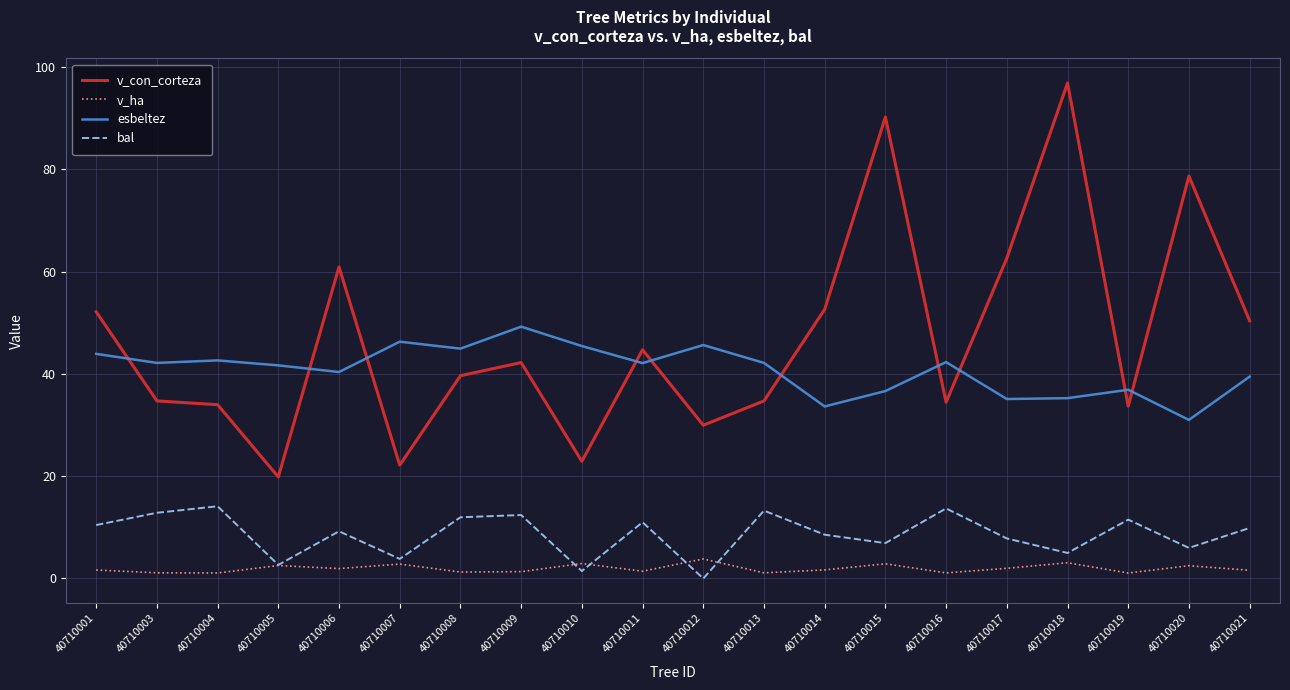

True or false: v_con_corteza and bal cross at least once.

False